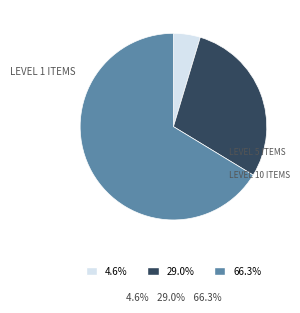

Is there any slice that represents more than half of the pie?

Yes